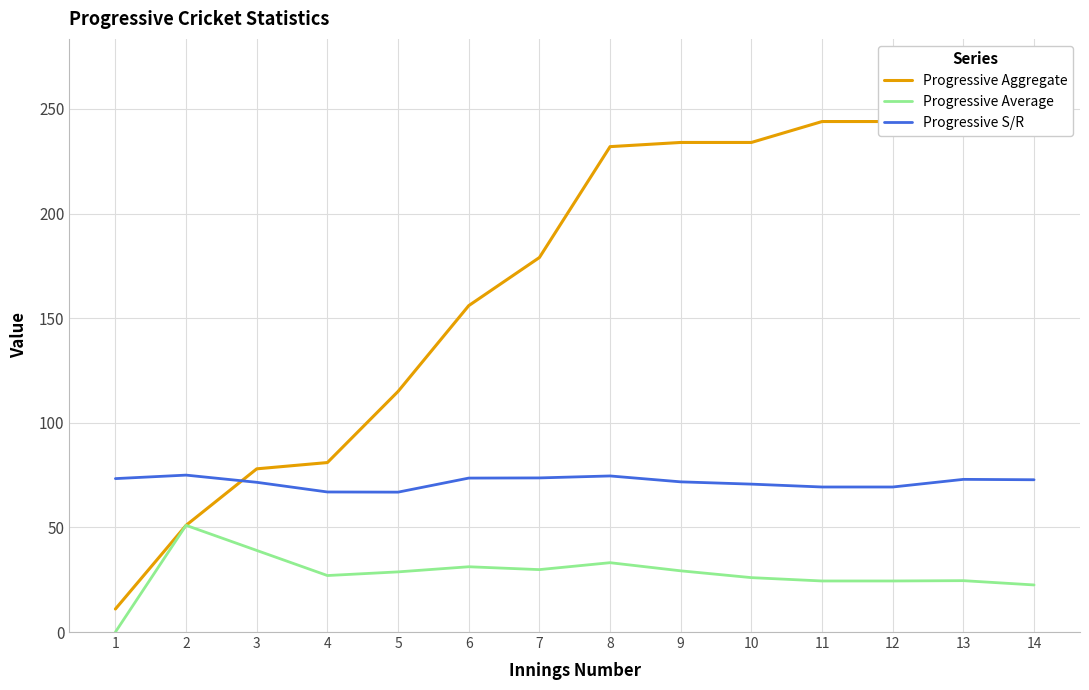

What is the approximate value of Progressive Average at 12?

24.4